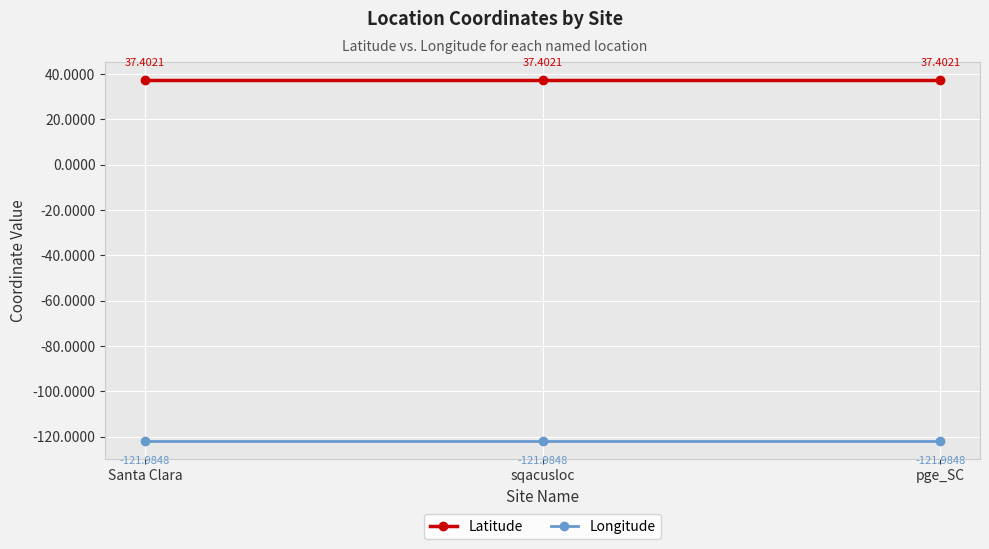

Is the value of Latitude at sqacusloc greater than the value of Longitude at pge_SC?

Yes